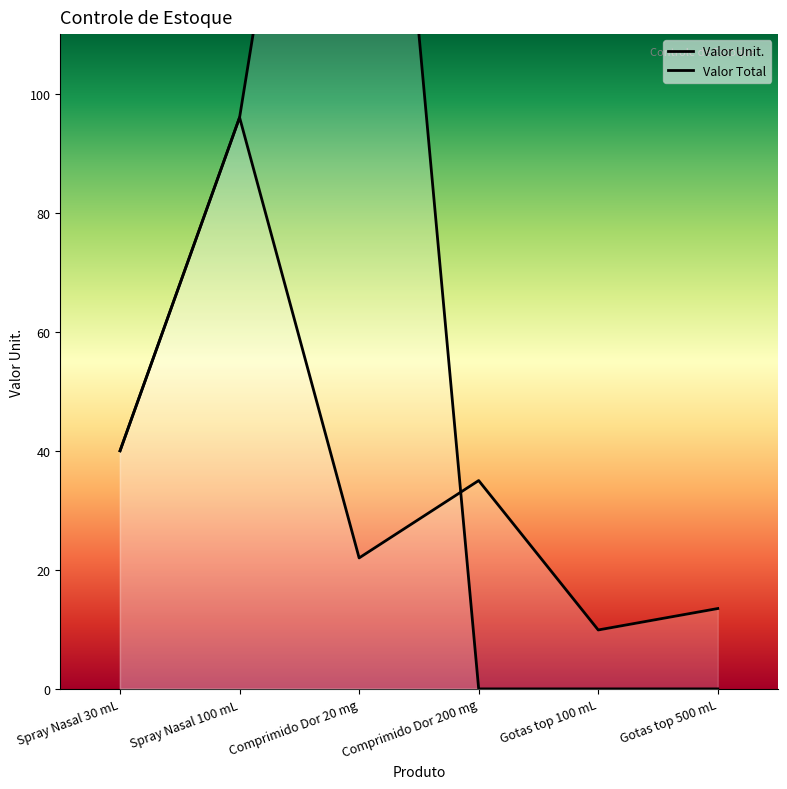

The value at Gotas top 100 mL is 9.9. True or false?

True